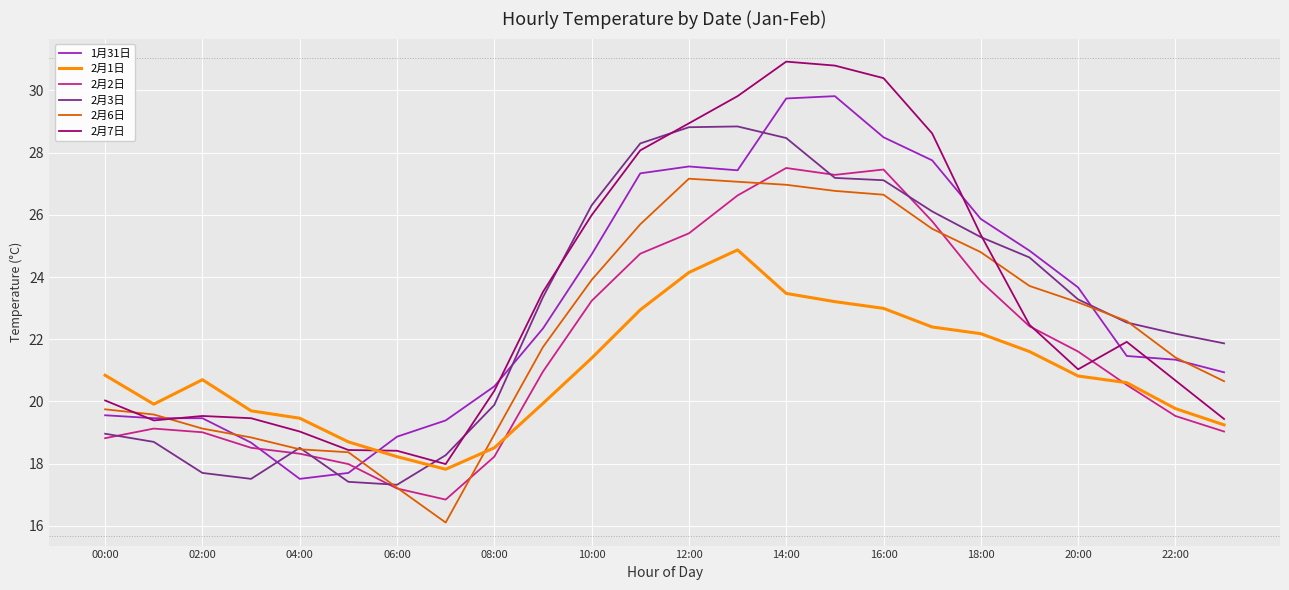

How many intersections are there between 2月2日 and 2月7日?

2